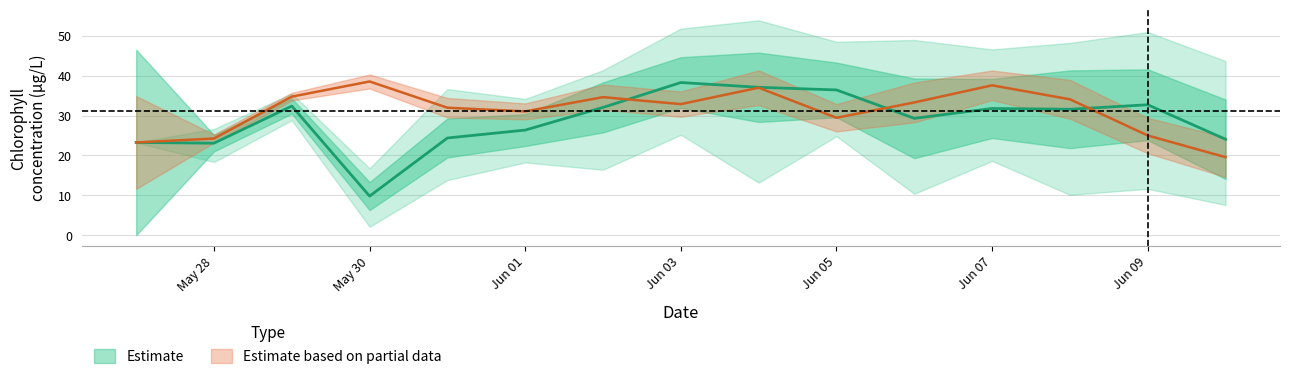

Reading right to left, transcribe all the data shown in this chart.

obs_chl_ugl: 19.6	25.0	34.1	37.6	33.3	29.5	37.0	32.9	34.6	31.1	32.0	38.5	34.7	24.2	23.3
mean: 24.1	32.7	31.6	31.8	29.3	36.4	37.1	38.3	32.0	26.4	24.4	9.8	32.4	23.1	23.3
min: 7.6	11.6	10.1	18.6	10.4	24.8	13.2	25.2	16.4	18.2	13.8	2.1	28.8	18.4	23.3
max: 43.7	51.0	48.2	46.6	49.0	48.5	53.9	51.8	41.4	34.2	36.6	16.8	35.5	26.7	23.3
sd: 10.0	8.9	9.7	7.4	10.0	6.9	8.7	6.4	6.3	4.0	4.9	3.5	1.9	2.1	23.3
ens_1: 17.8	51.0	24.0	28.2	19.4	38.0	35.2	49.0	26.0	27.4	20.9	9.2	29.7	25.5	23.3